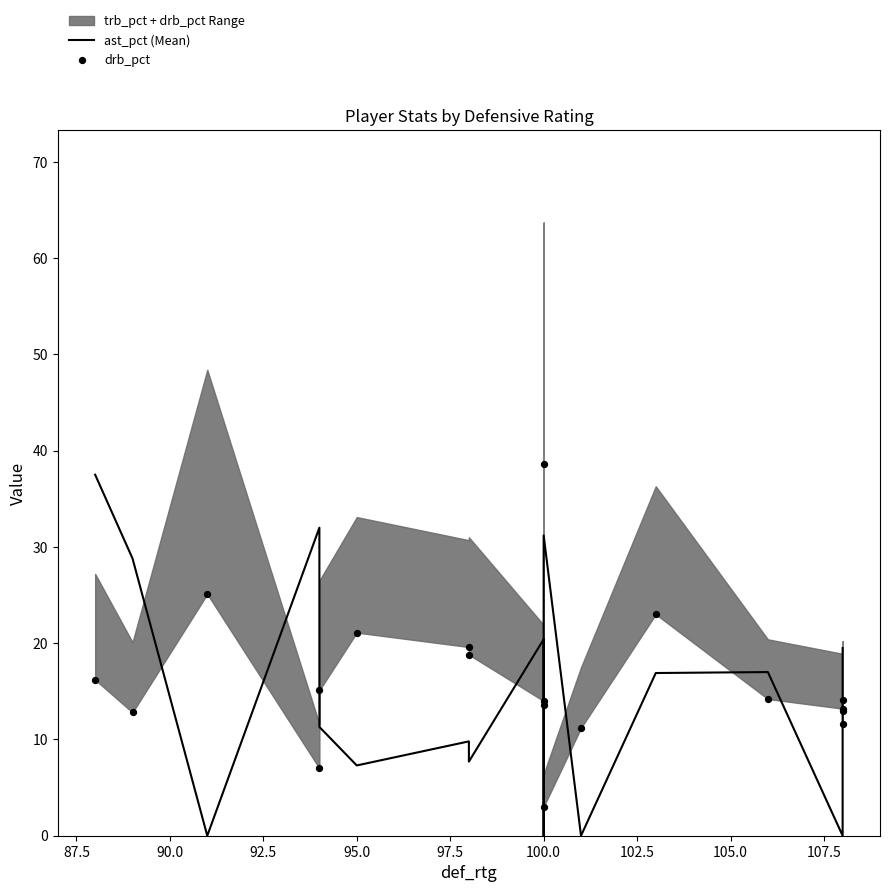

At how many categories does at least one series exceed 8?

19